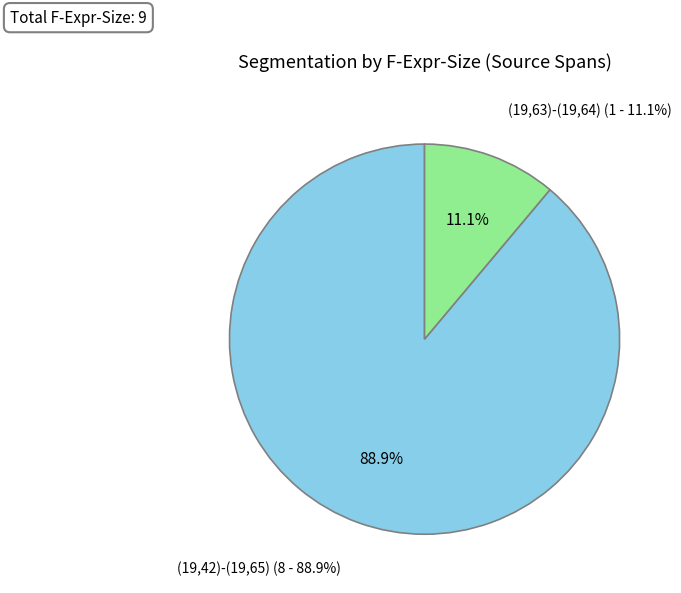

Is there any slice that represents more than half of the pie?

Yes